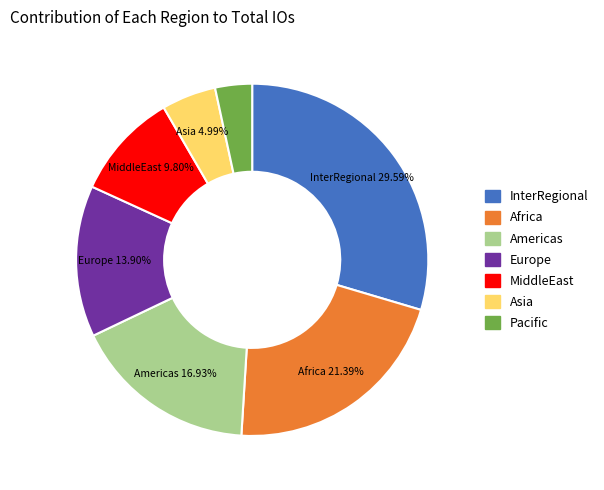

The InterRegional slice represents 41% of the pie. True or false?

False